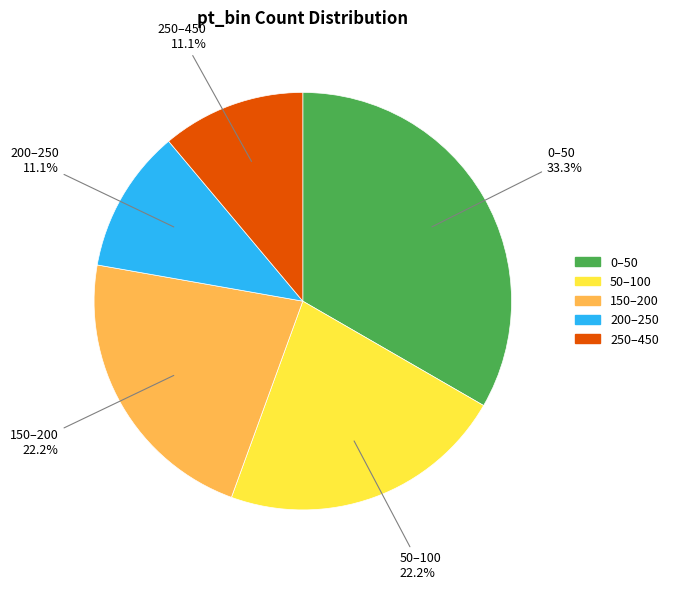

To the nearest percent, what is the difference between the largest and smallest slice percentages?

22%